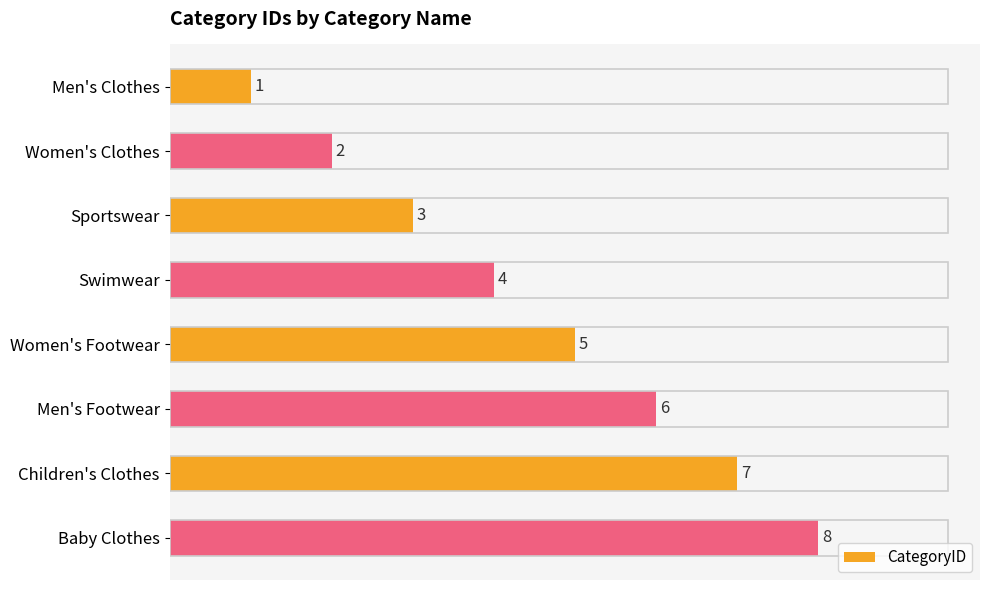

What is the label of the 4th bar from the top?

Swimwear